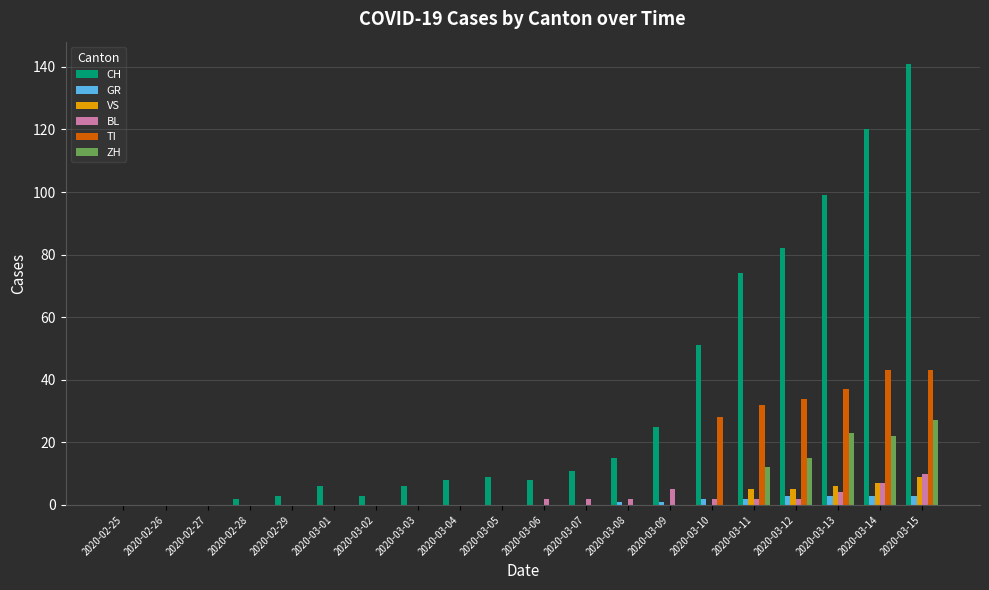

The GR series shows 3 at 2020-03-14. True or false?

True